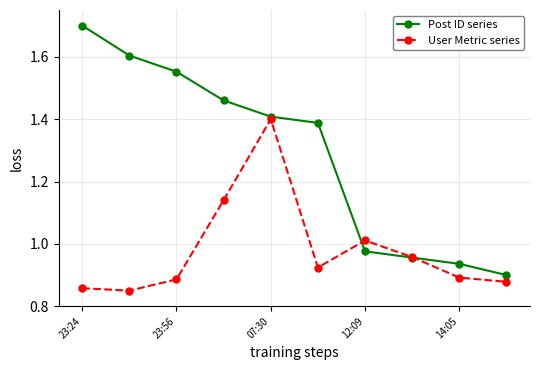

How many data points in Post ID series are less than 1?

4